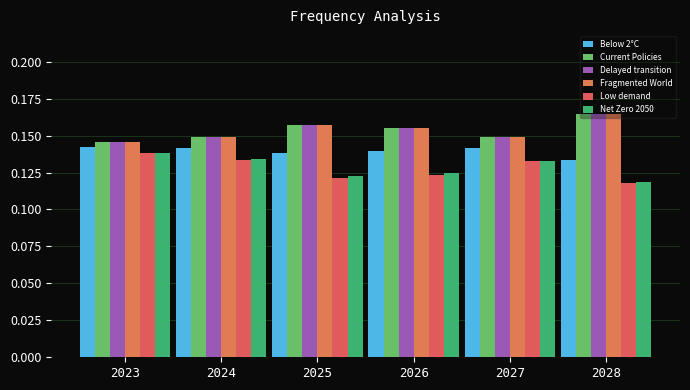

Is it true that Current Policies equals 0.1 at 2027?

True